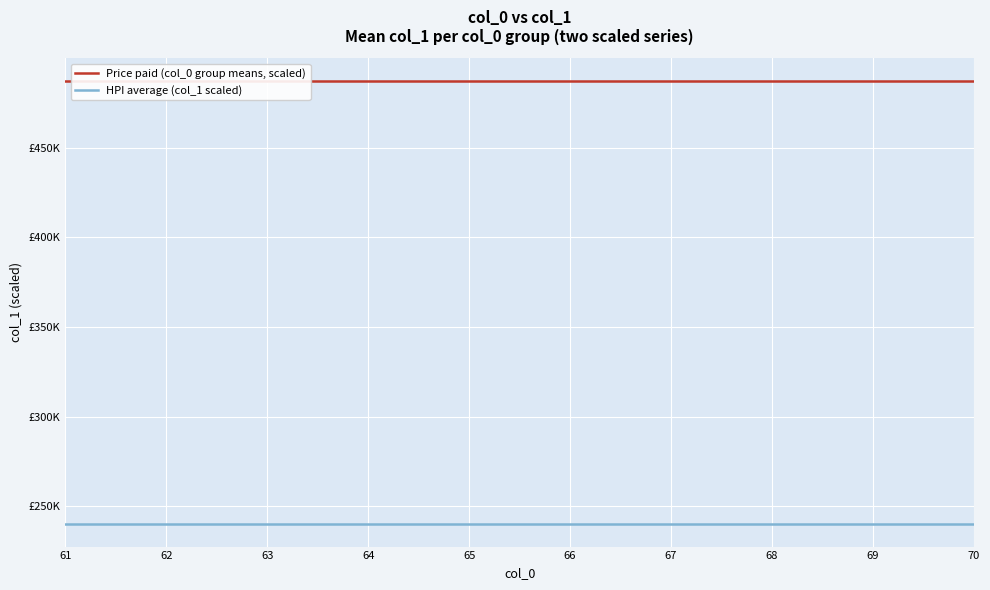

What is the minimum value for Price paid (col_0 group means, scaled)?

487500